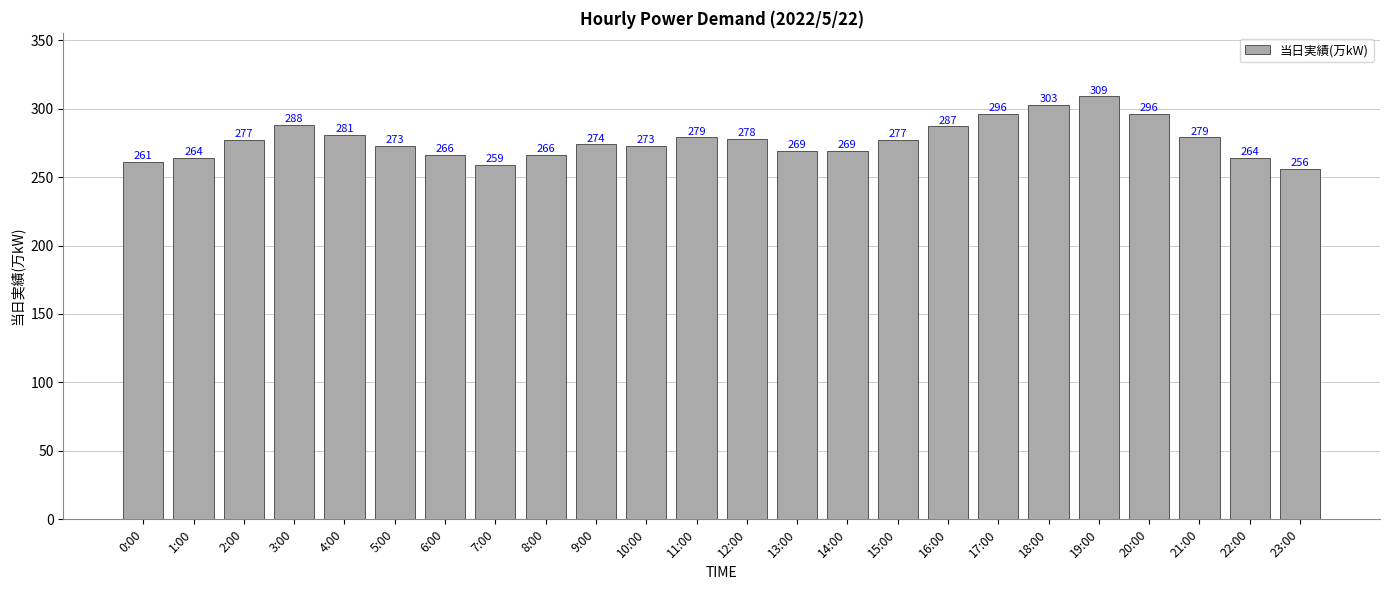

Which label corresponds to the smallest value in the chart?

23:00